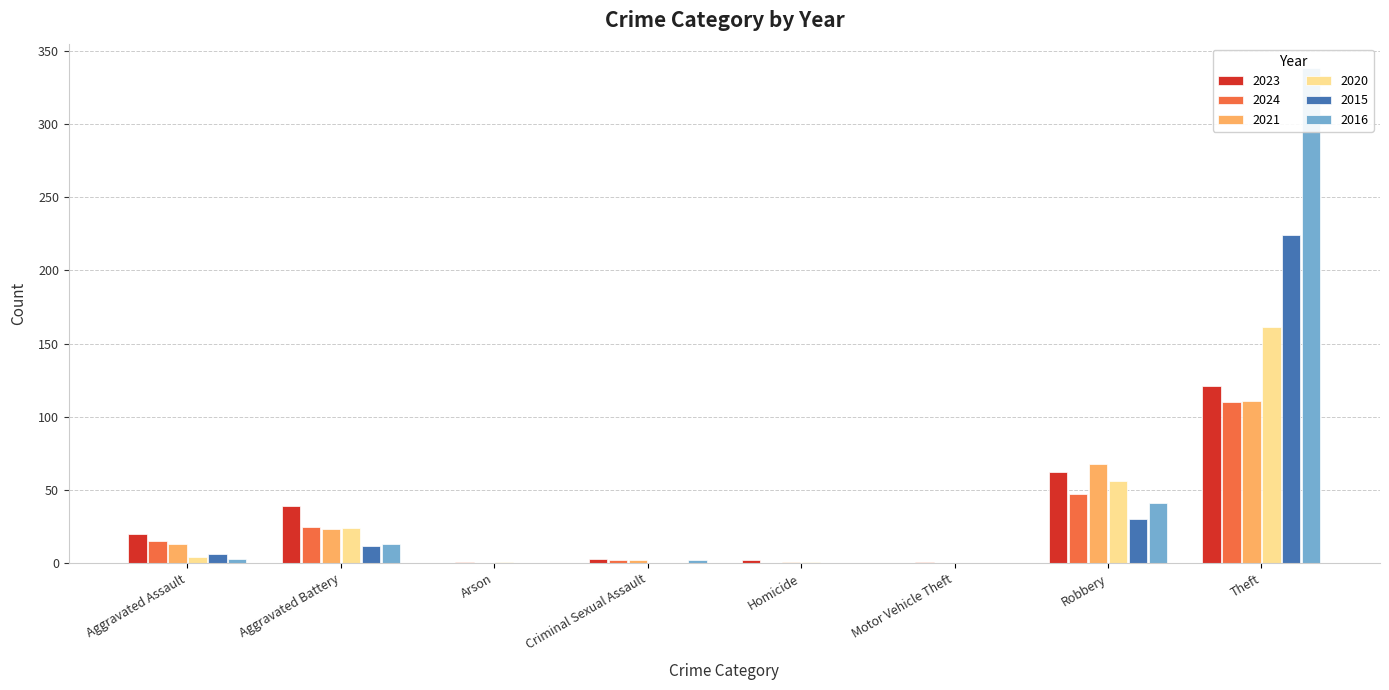

Where does the 2024 series first go above 15?

Aggravated Battery